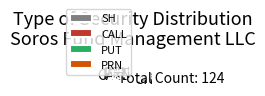

What percentage is the CALL slice, to the nearest percent?

2%